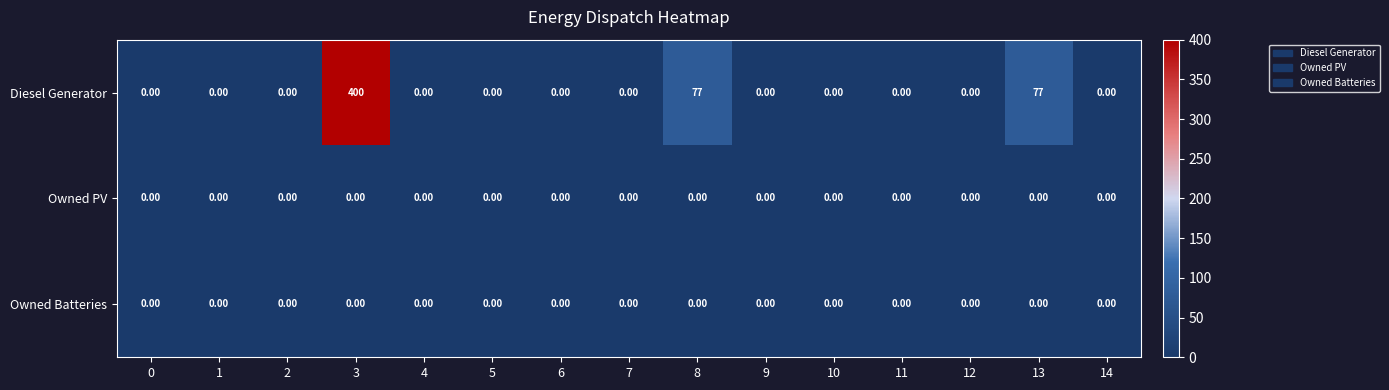

How many series are shown in this chart?

3